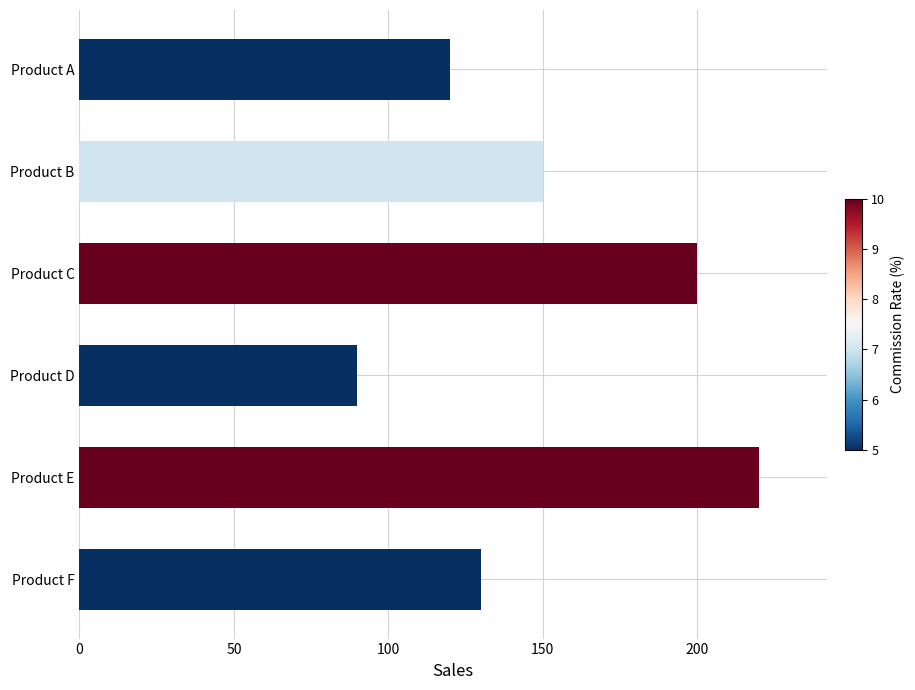

What is the change in value from Product A to Product B?

+30